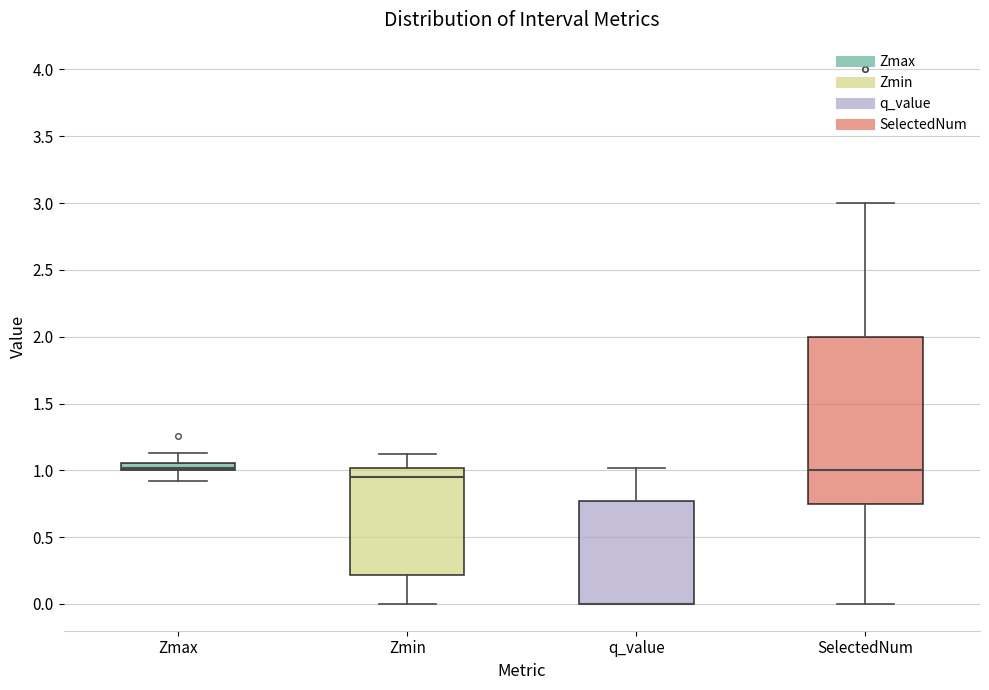

Which box is the tallest, from its lower edge to its upper edge?

SelectedNum